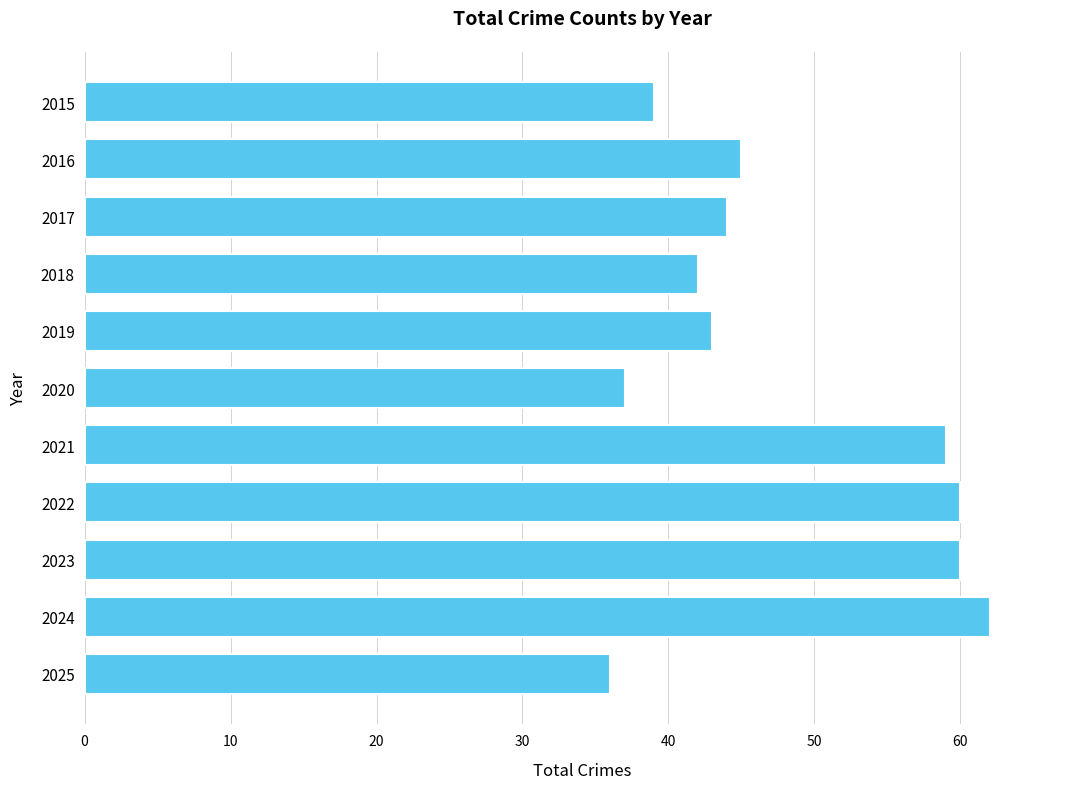

How many bars are there in total?

11